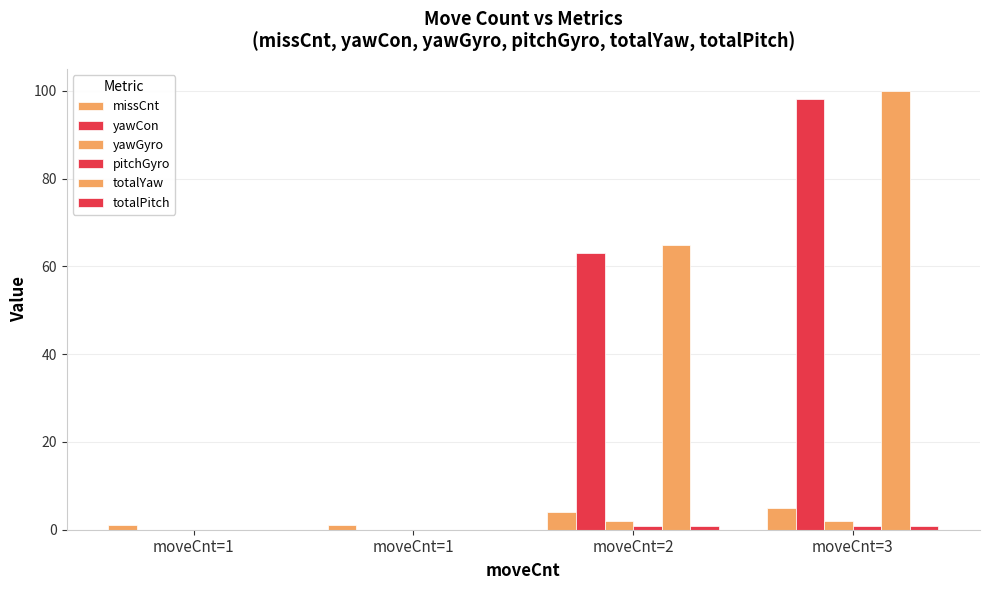

Does the chart contain stacked bars?

No